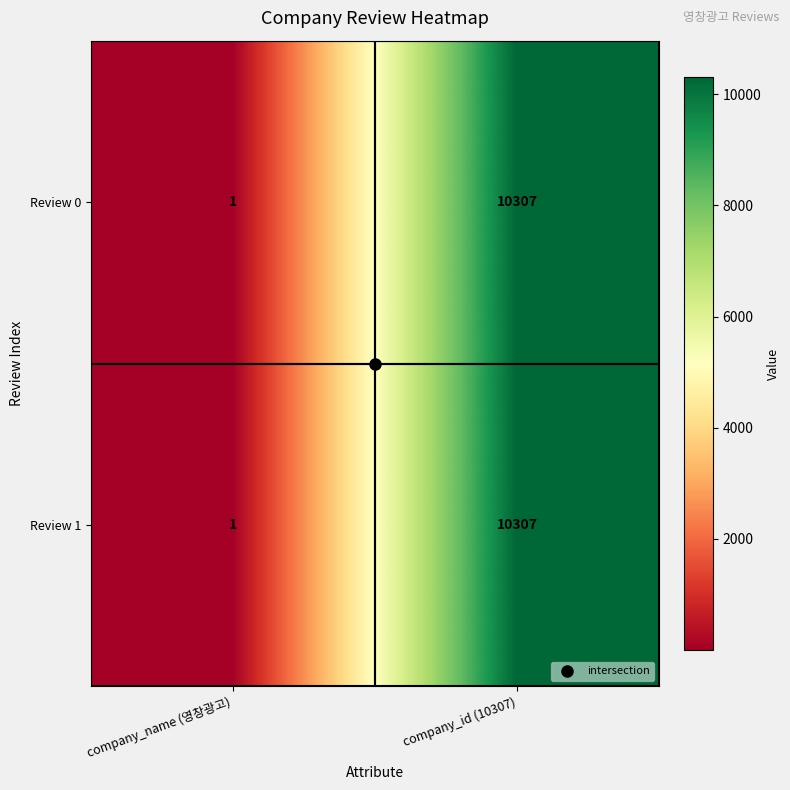

Which label corresponds to the largest value in the chart?

company_id (10307)